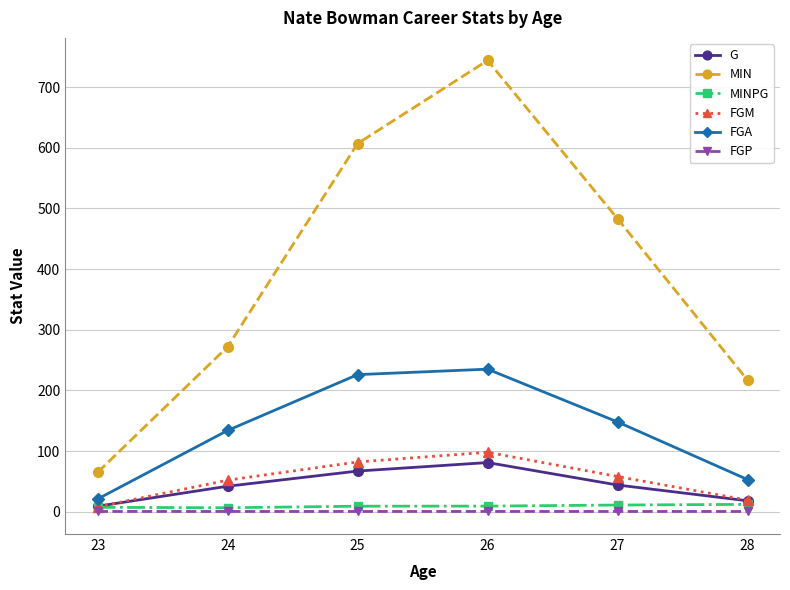

Which series has the largest range (max minus min)?

MIN